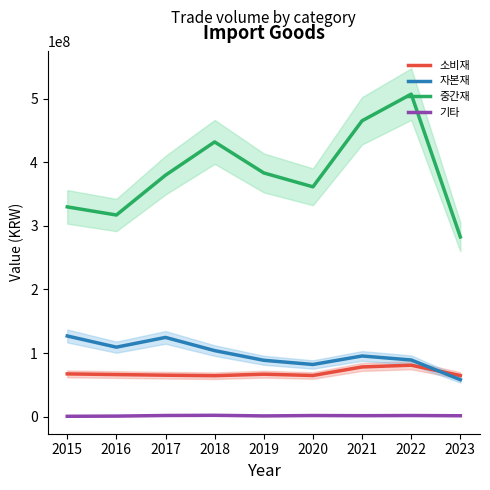

Does the chart have visible grid lines?

No